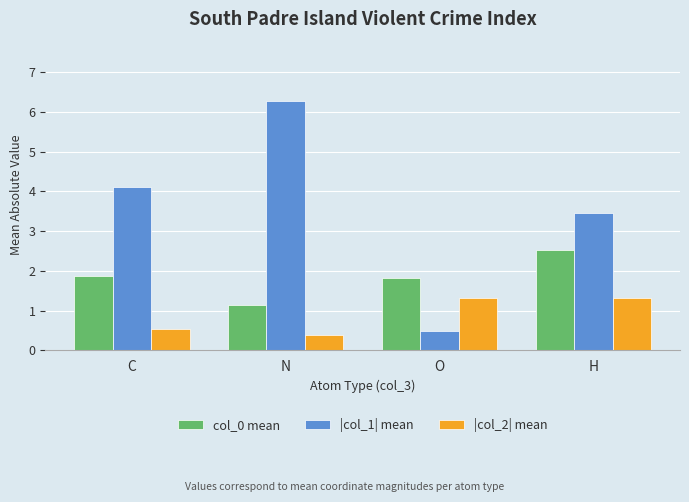

What is the average value of the col_0 mean series?

1.8